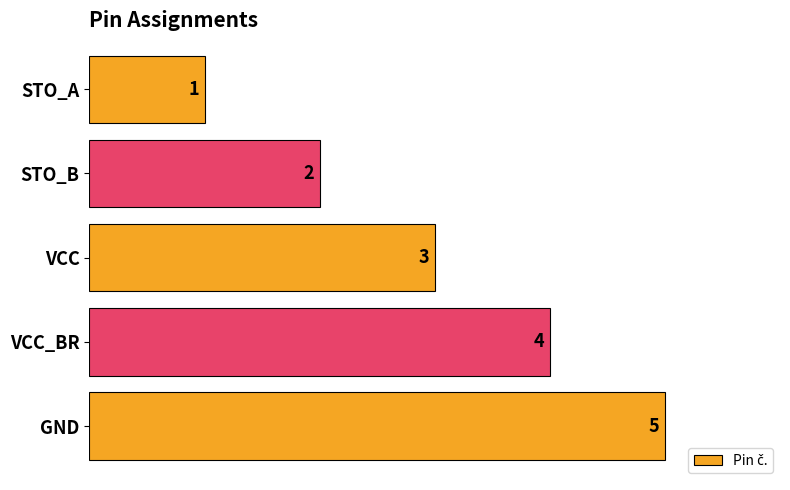

How many values are between 2 and 4?

3